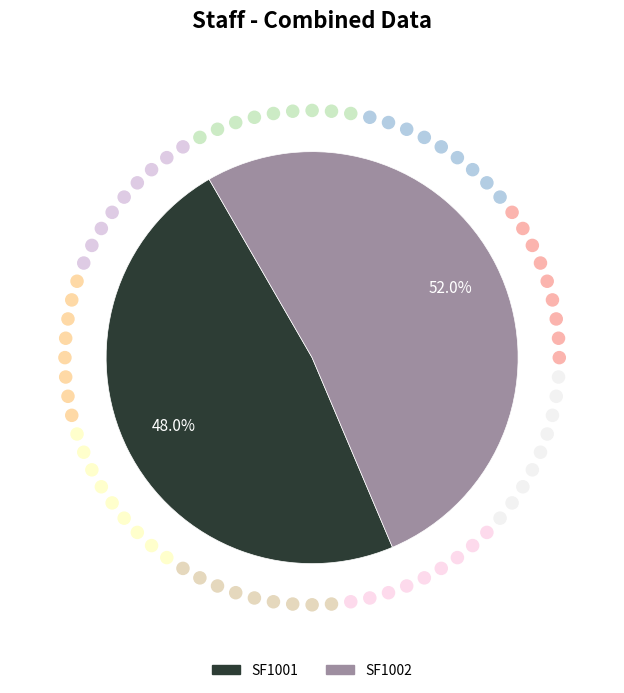

Which slice represents more than half of the pie?

SF1002